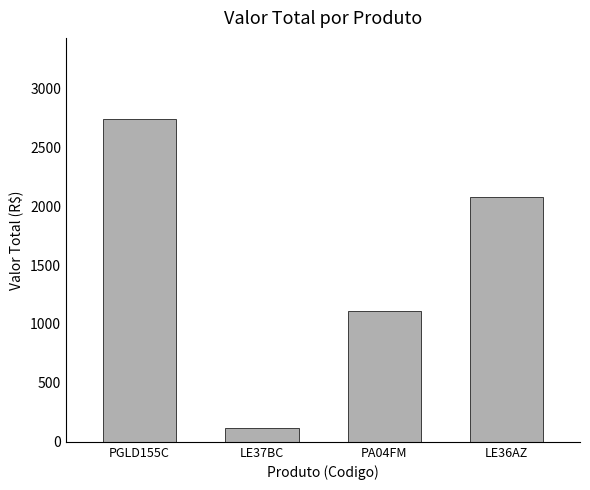

List the labels in order of value, largest first.

PGLD155C, LE36AZ, PA04FM, LE37BC